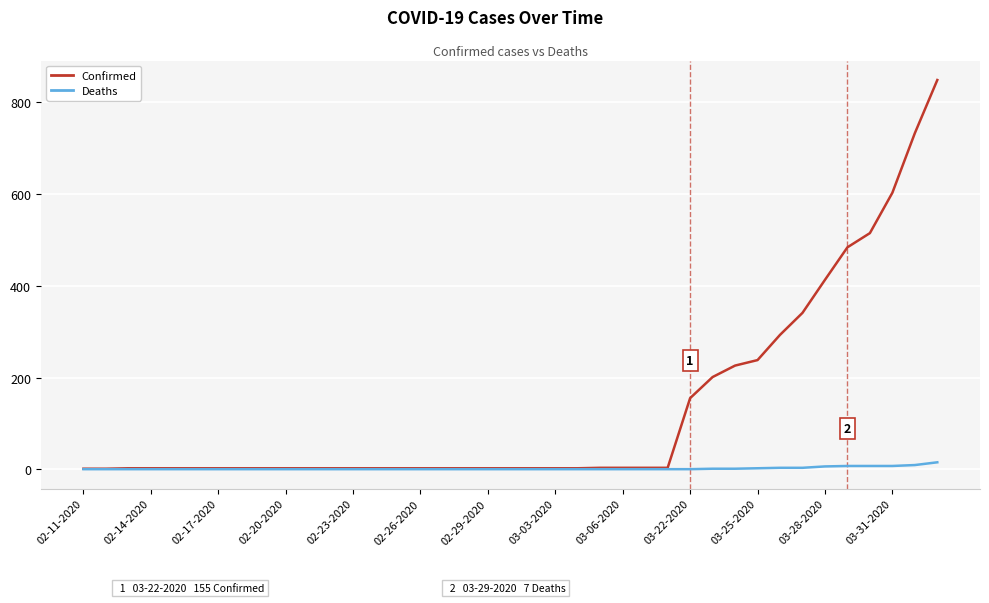

List the series in order of their overall mean, highest first.

Confirmed, Deaths